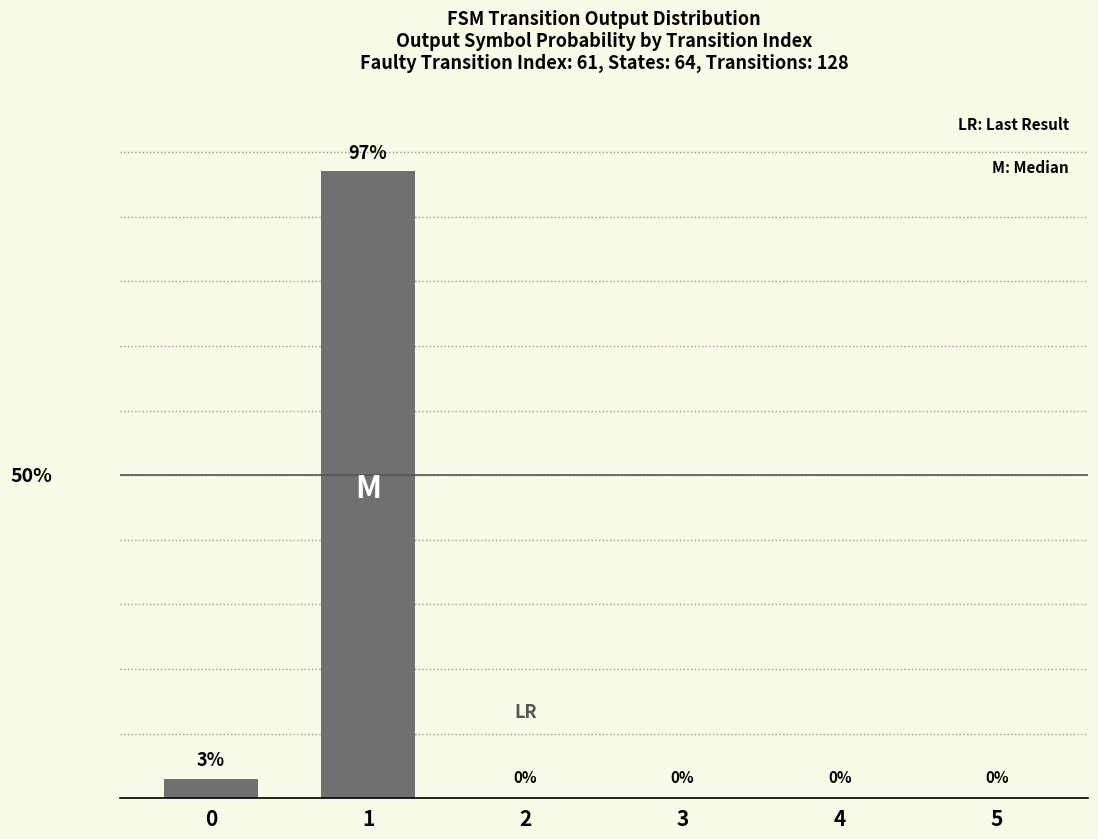

The chart shows a value of 97 at 1. True or false?

True